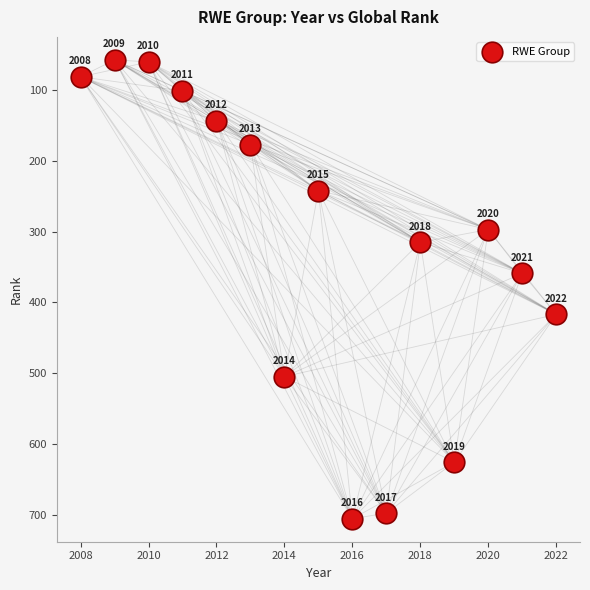

What is the range of X values (max minus min)?

14